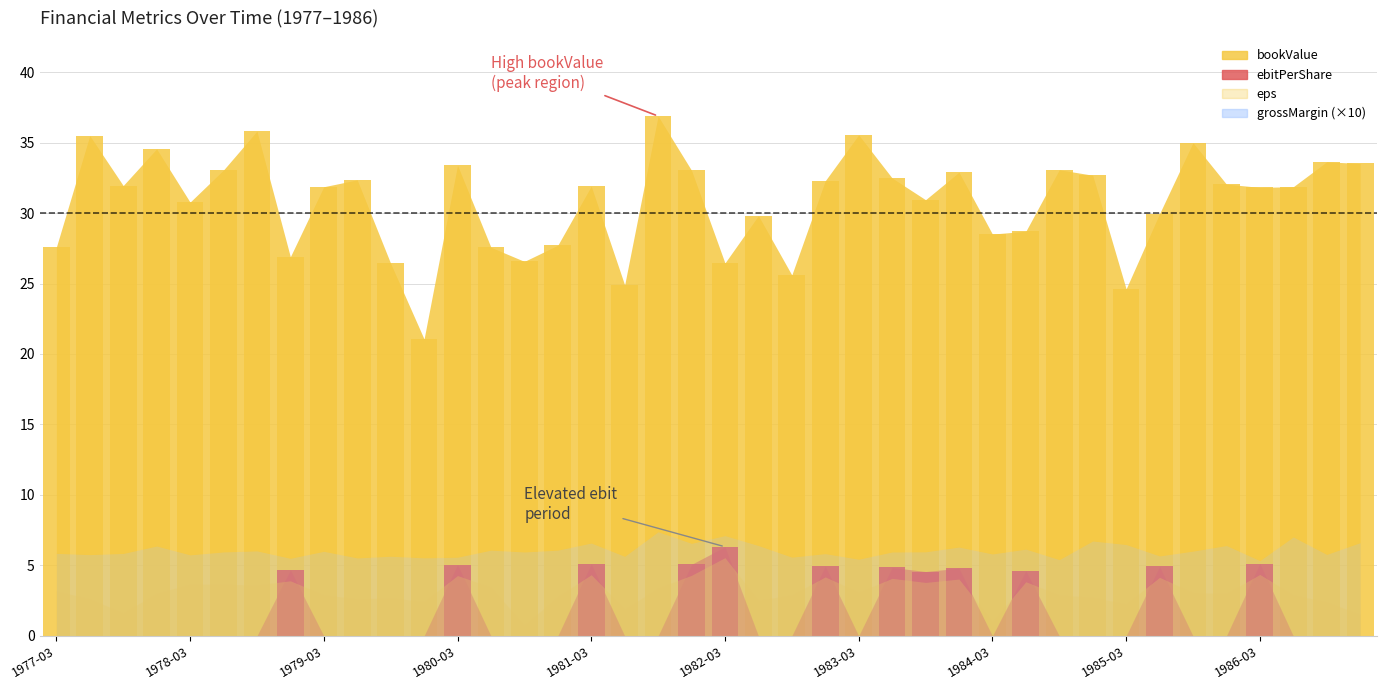

True or false: the data shows -3.8 at 1980-03.

False